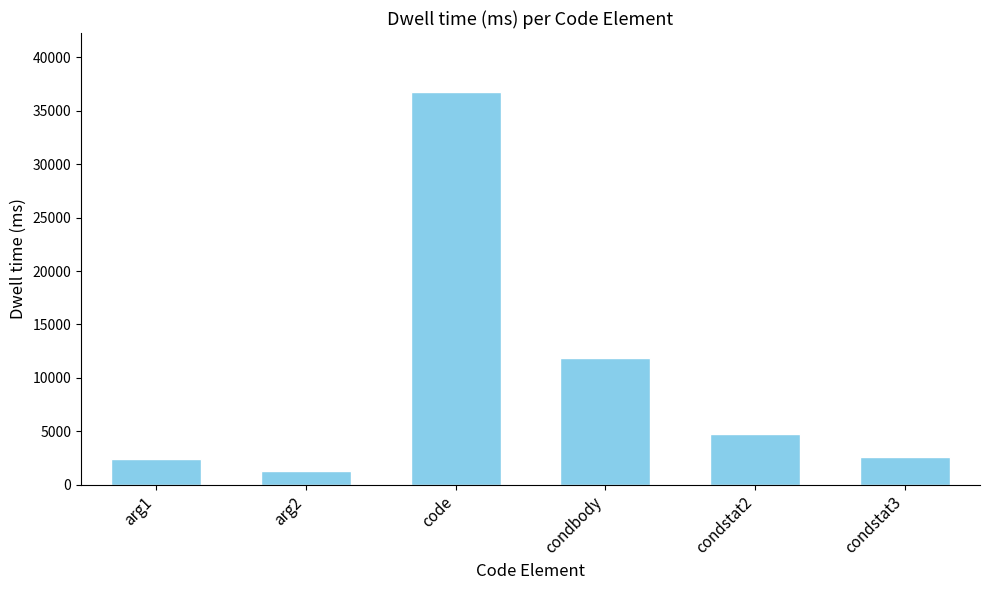

What is the difference between the values at code and condstat3?

34124.6